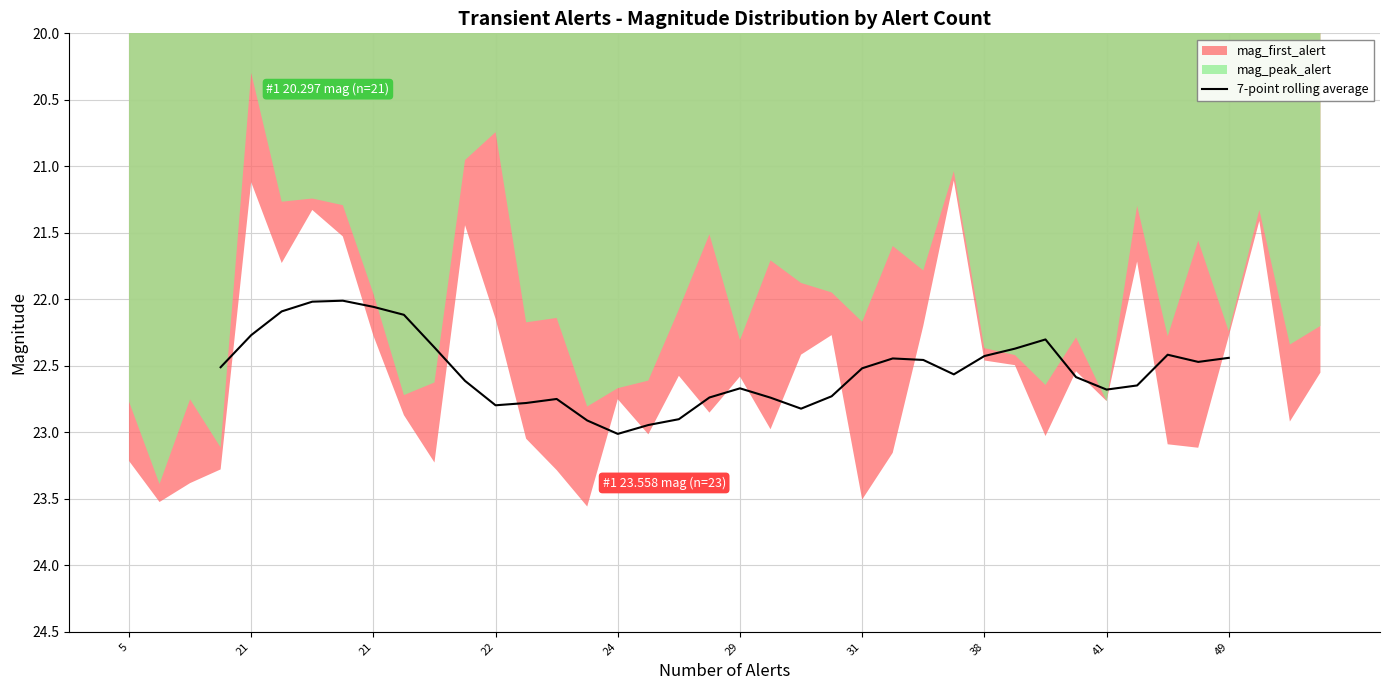

The chart shows a value of 30.9 at 28. True or false?

False